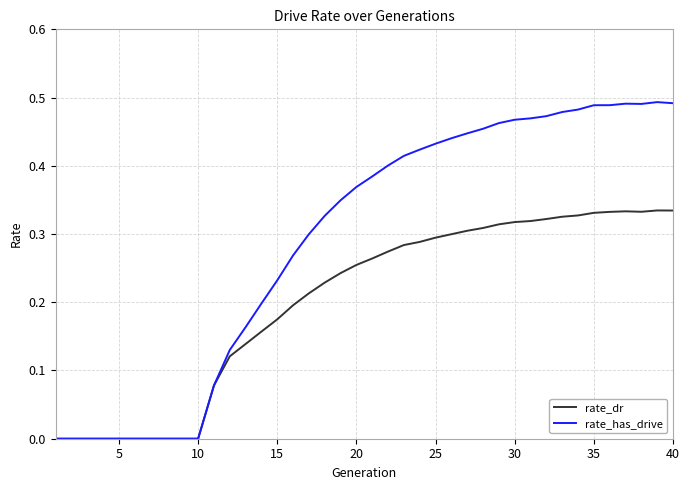

Rank the series by their maximum value, from highest to lowest.

rate_has_drive, rate_dr